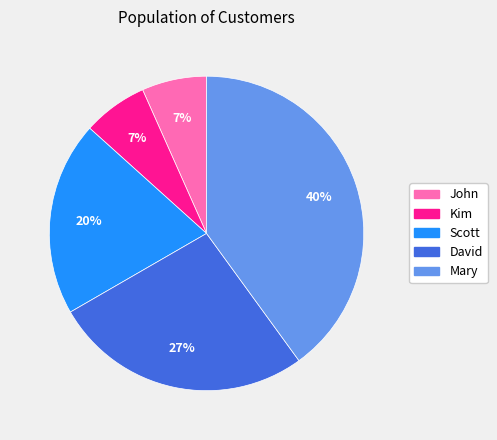

To the nearest percent, what percentage of the pie is Kim?

7%